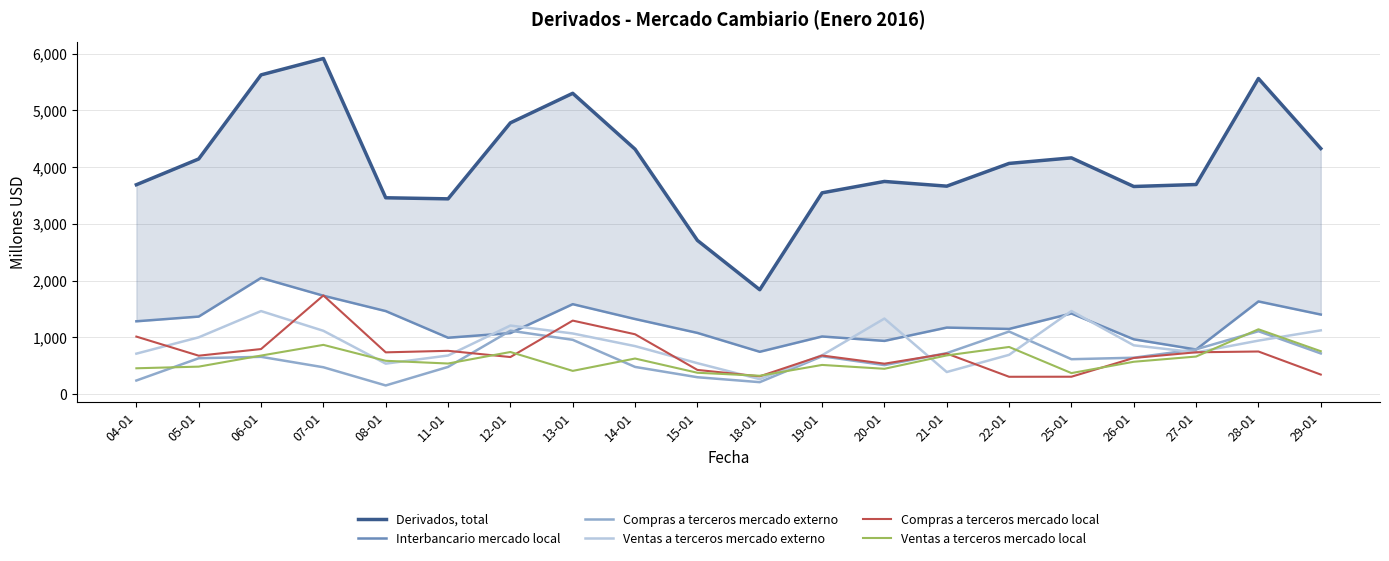

Which label corresponds to the largest value in the chart?

07-01